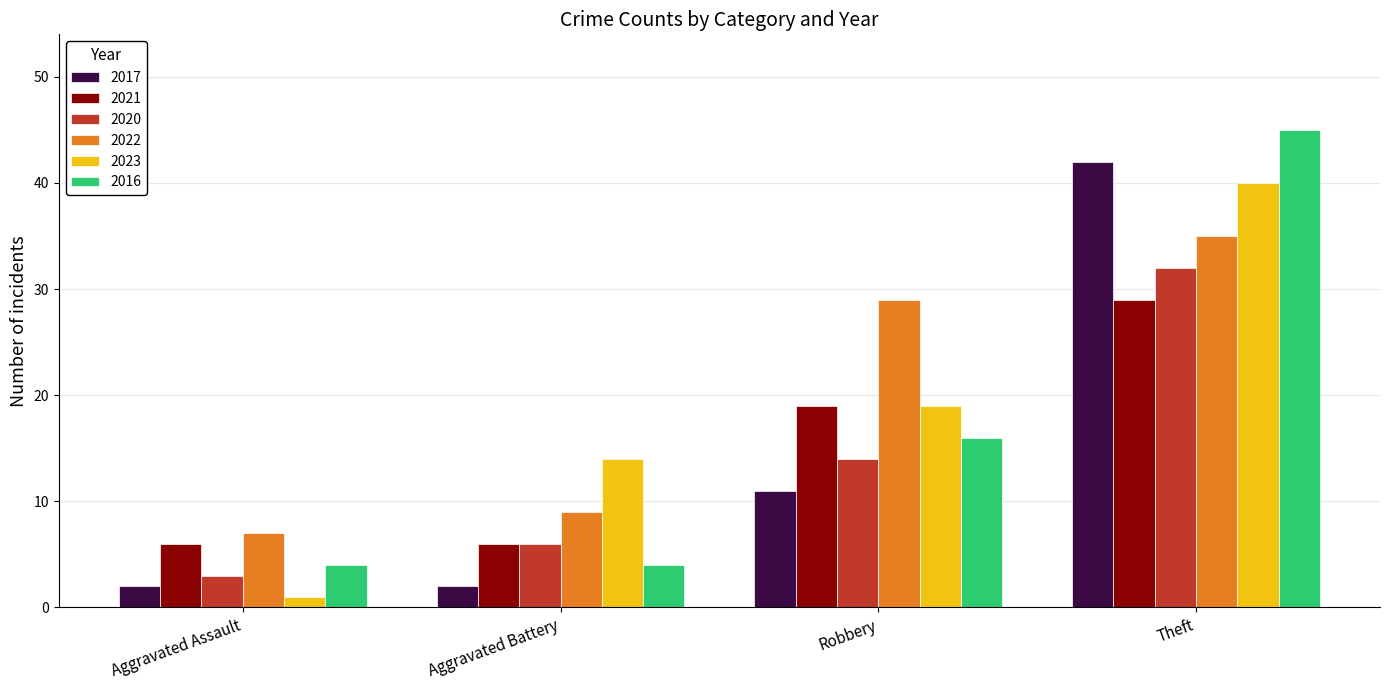

Read the 2017 value at Aggravated Battery.

2